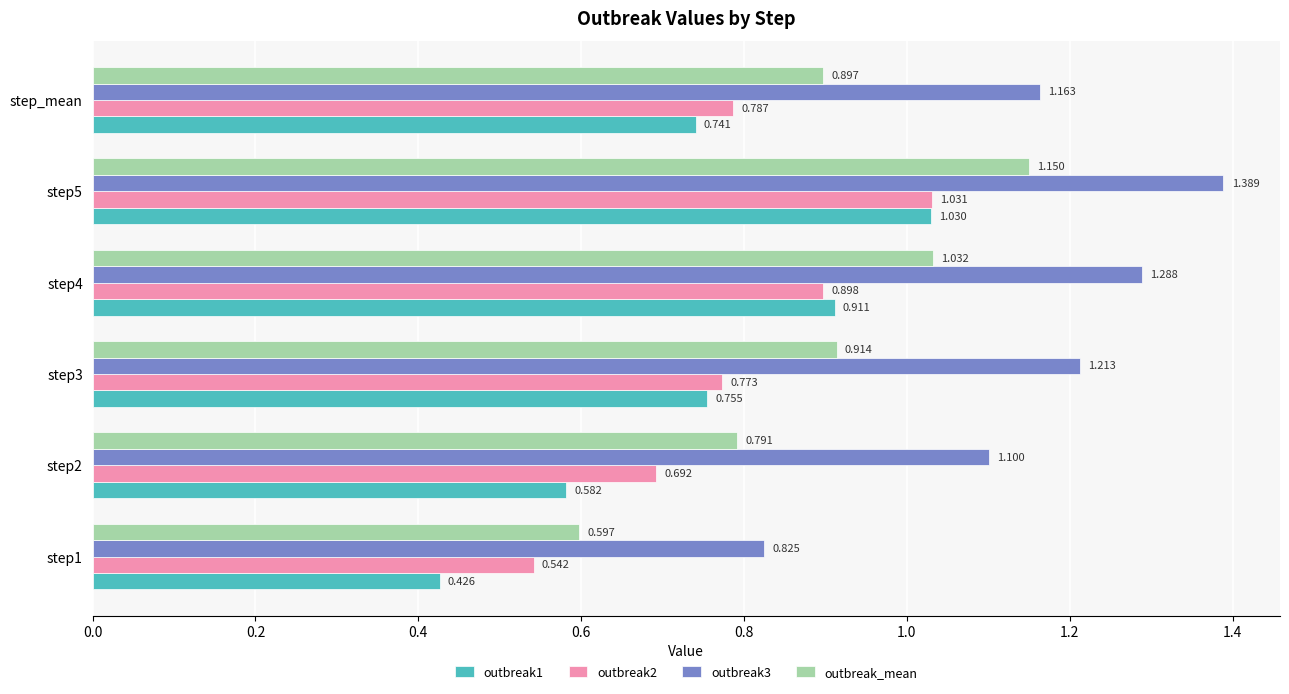

List the series in order of their peak value, highest first.

outbreak3, outbreak_mean, outbreak2, outbreak1